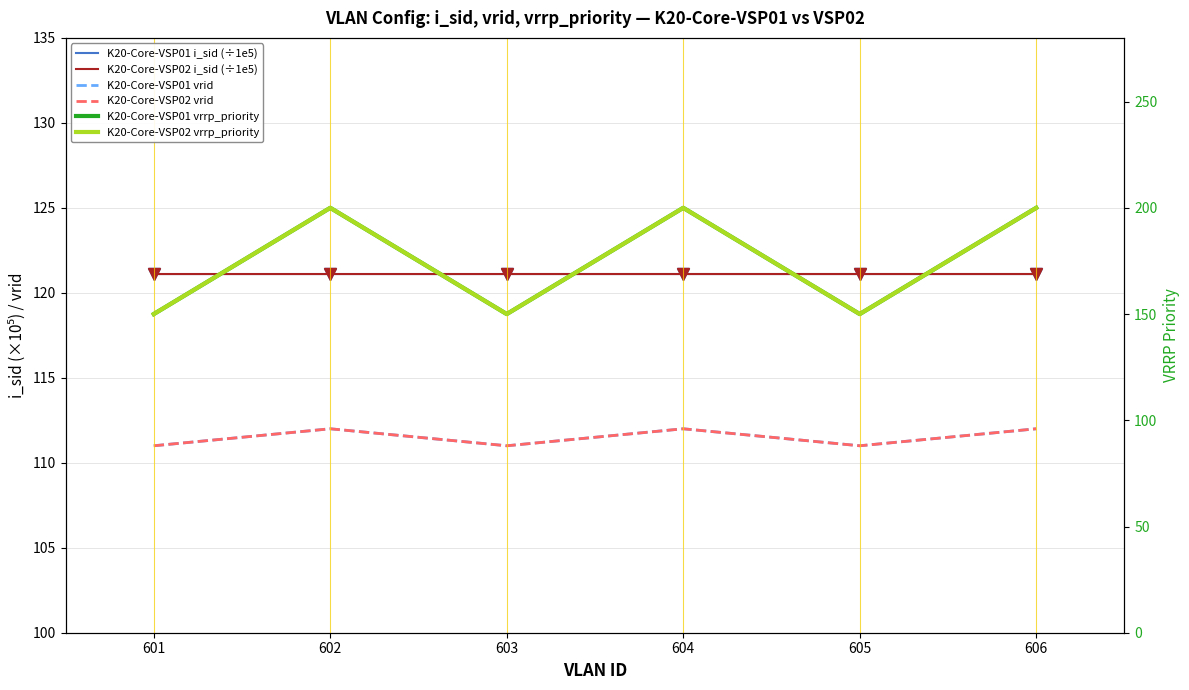

What is the spread (max minus min) of values at 605?

39.0